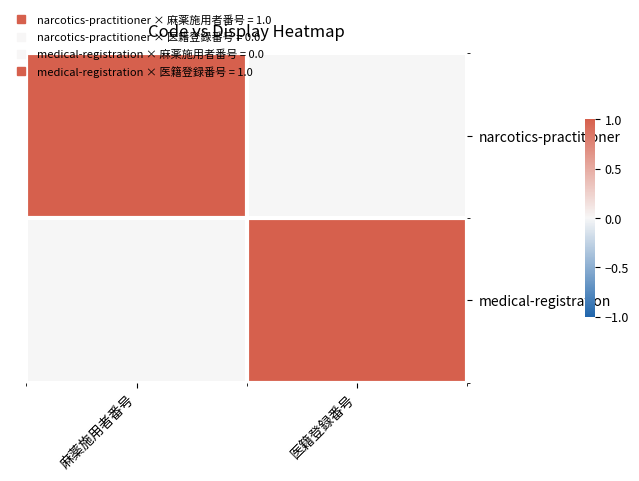

Count the number of data series in this chart.

2